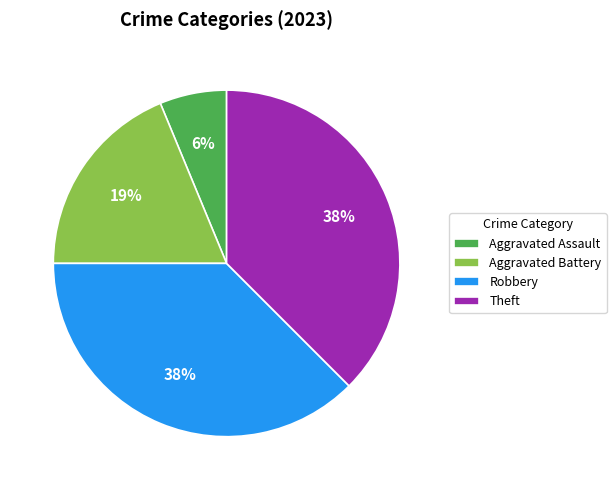

Approximately how many times larger is the value at Robbery compared to Theft?

1.0